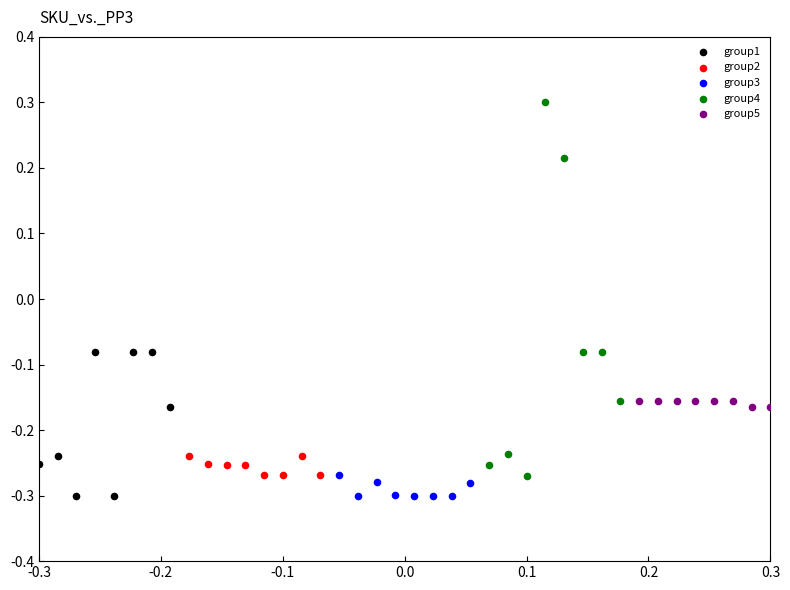

Which series has the largest Y range (max minus min)?

group4